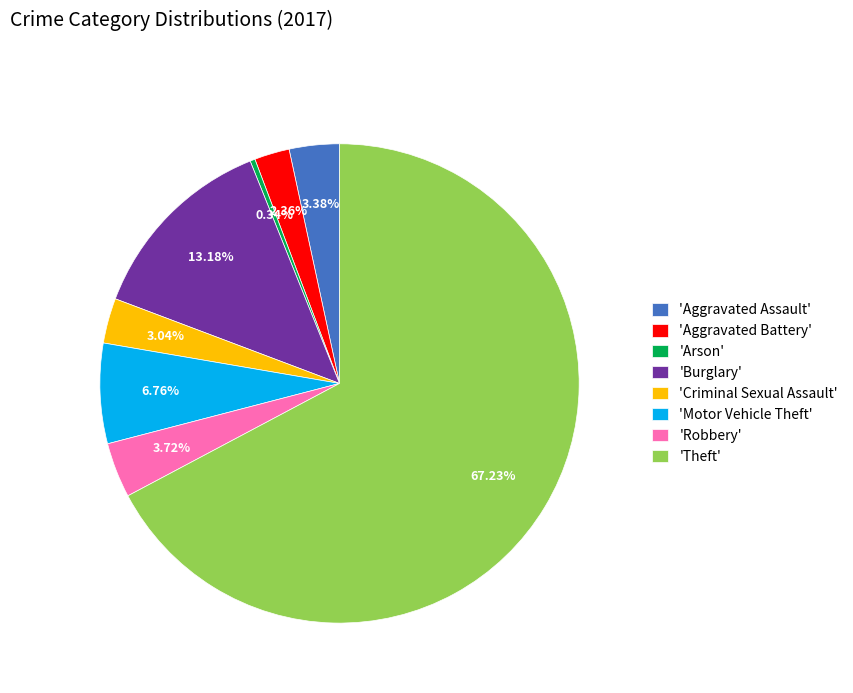

Is the sum of 'Criminal Sexual Assault' and 'Burglary' greater than half?

No